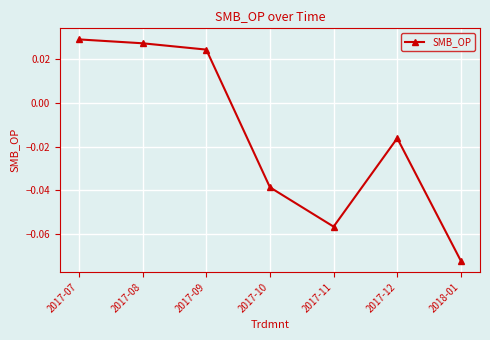

List the labels in order of value, smallest first.

2018-01, 2017-11, 2017-10, 2017-12, 2017-09, 2017-08, 2017-07